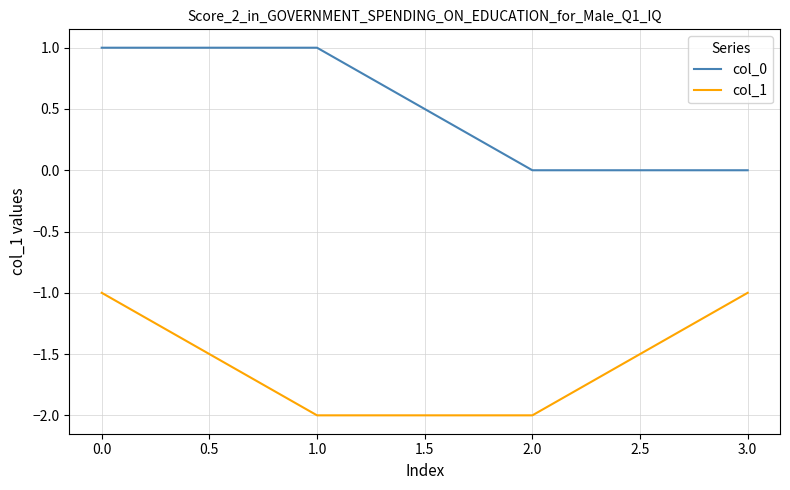

Reading right to left, extract all data points from this chart.

col_0: 0	0	1	1
col_1: -1	-2	-2	-1